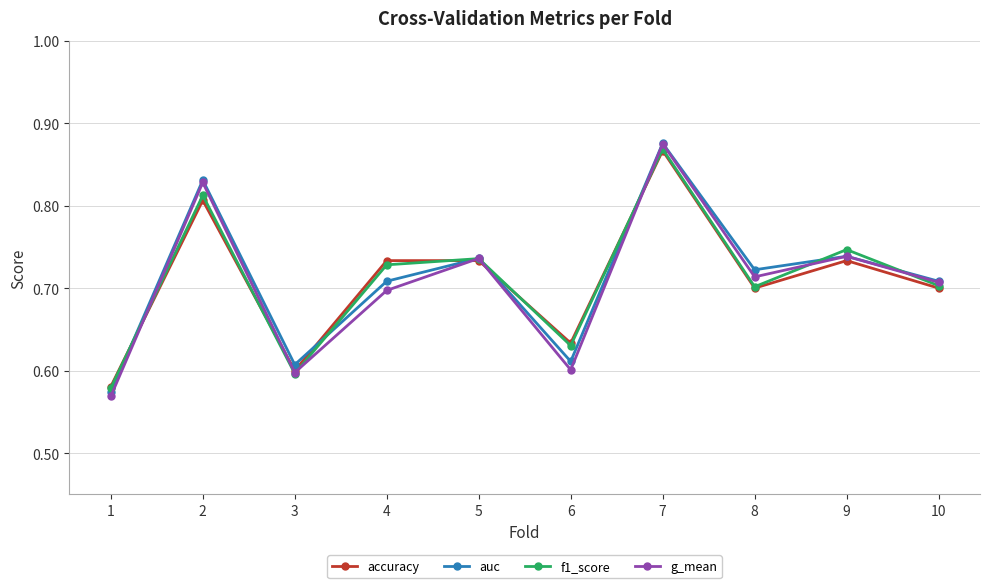

Count the accuracy values in the range 0 to 1.

10